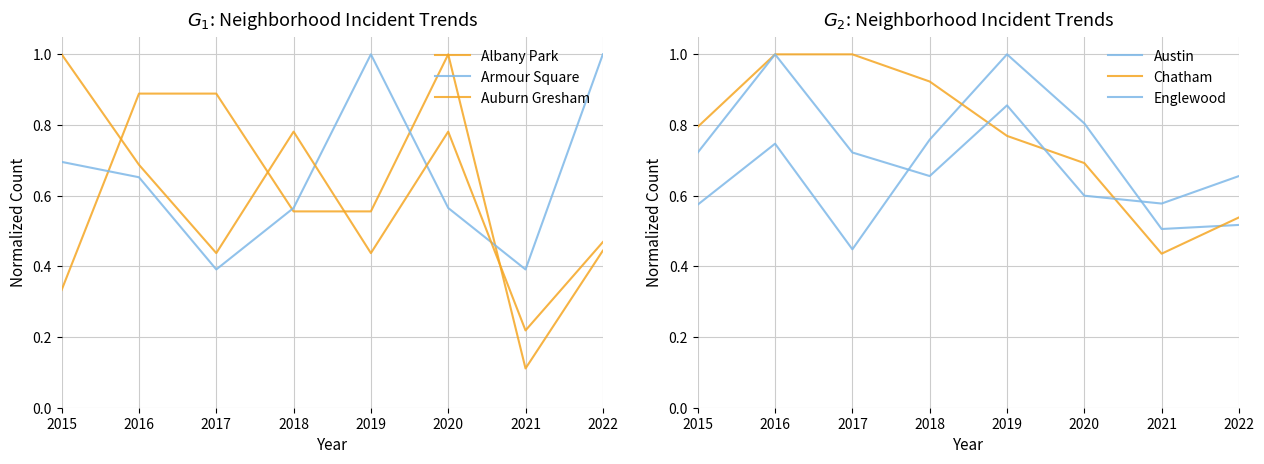

Is it true that Englewood equals 1.1 at 2015?

False